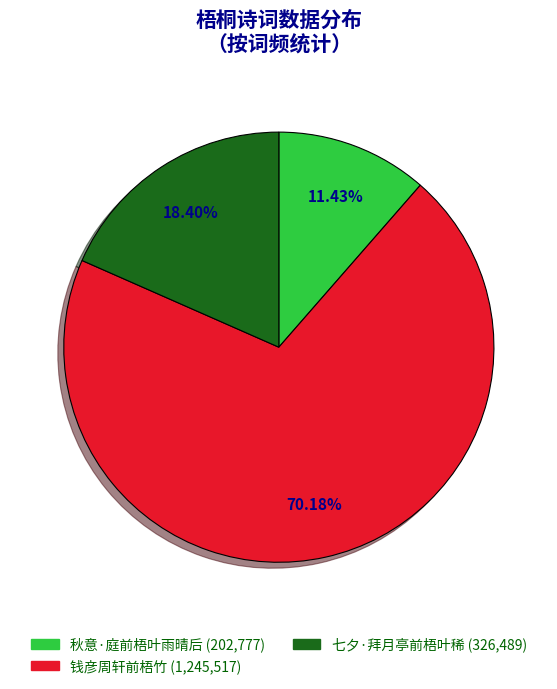

To the nearest percent, what is the difference between the largest and smallest slice percentages?

59%